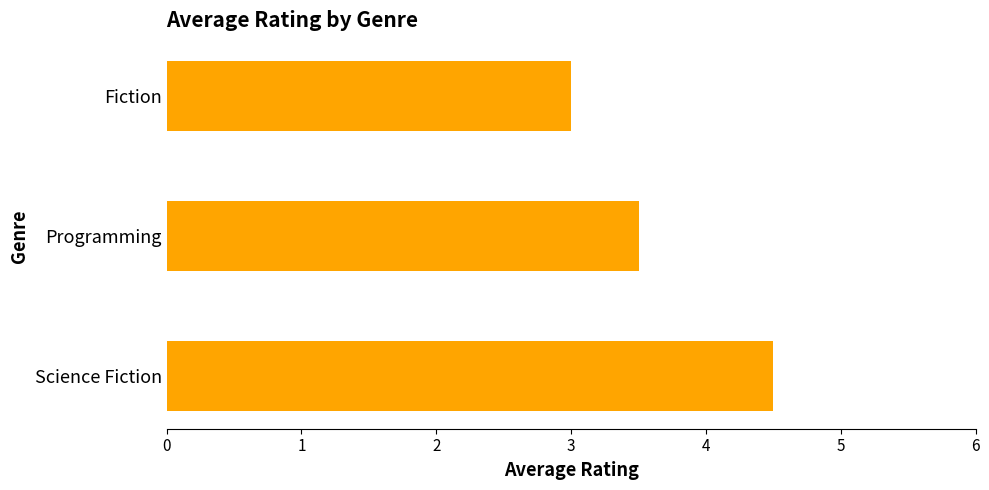

Does the chart contain any negative values?

No